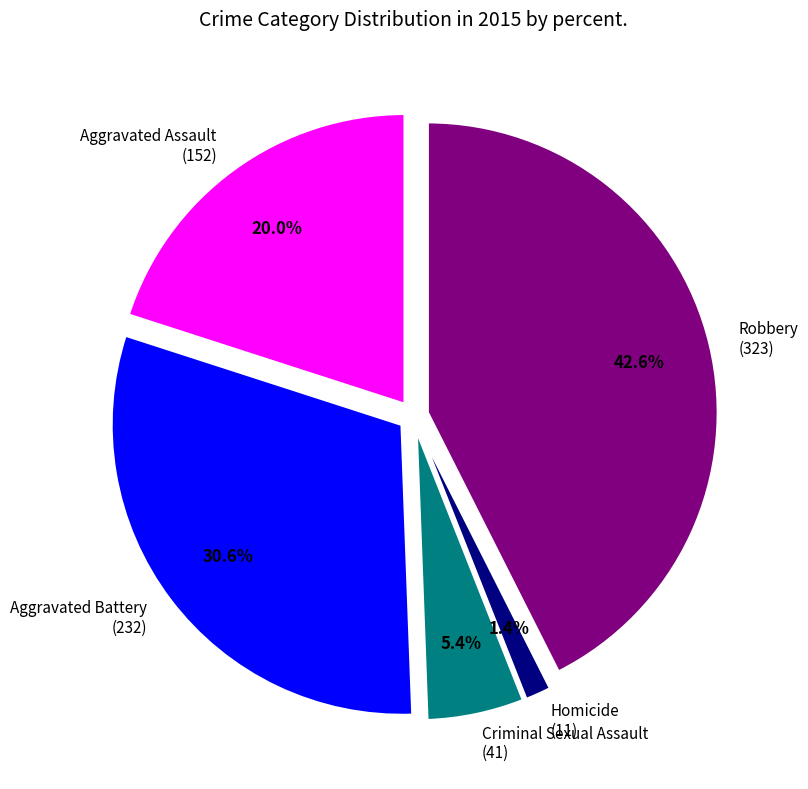

How many slices are in this pie chart?

5